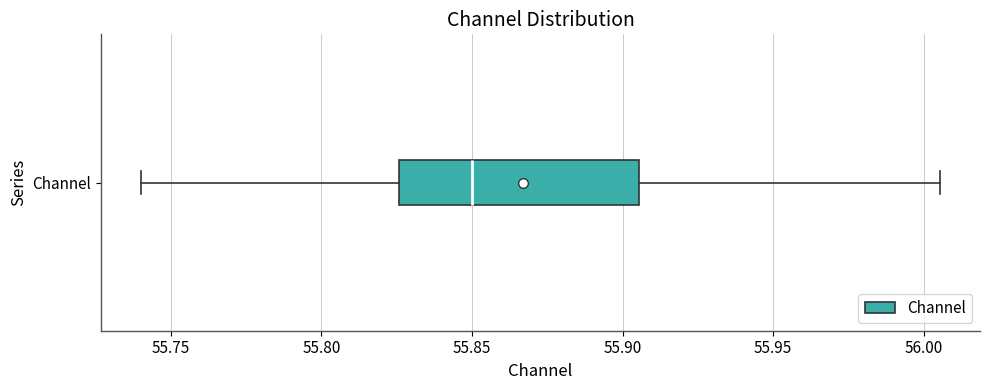

Read this box plot against the x-axis: the position of the median line, the range covered by the box, and the ends of both whiskers. The values are not printed on the chart, so give them approximately, as read against the axis.

median 55.850, box 55.825 to 55.905, whiskers 55.740 to 56.005